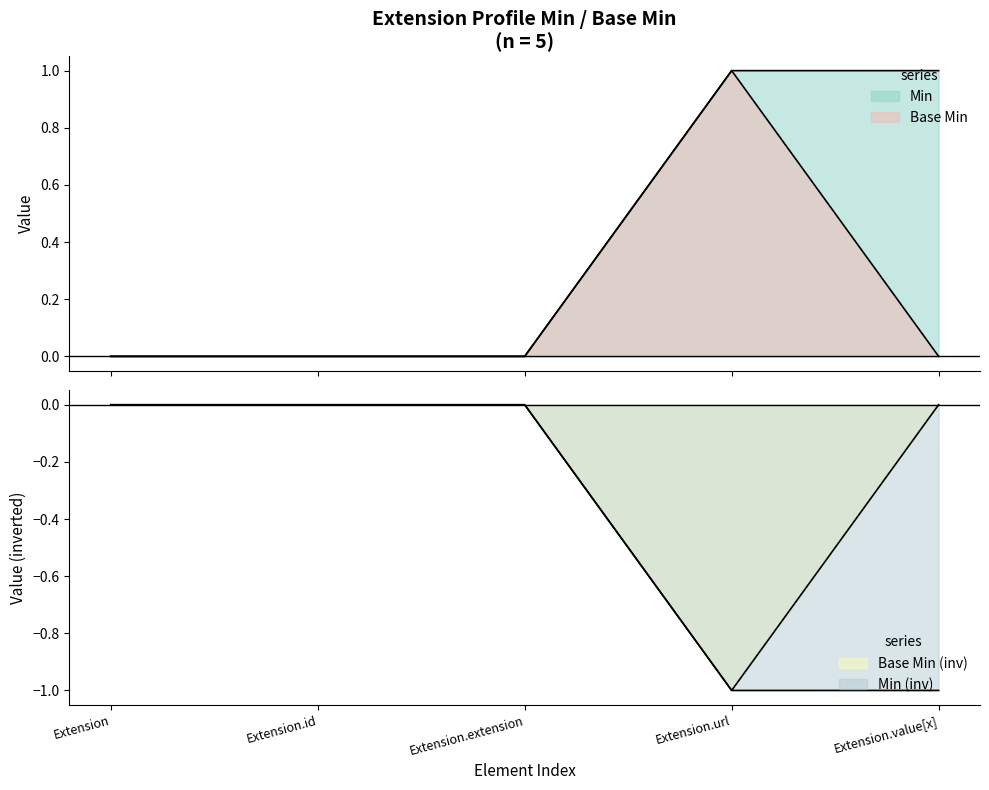

What is the total value across all series at Extension.url?

2